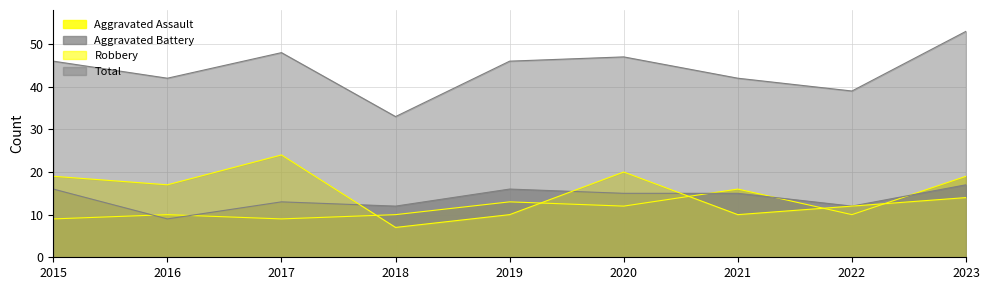

Which series has the largest total across all categories?

Total